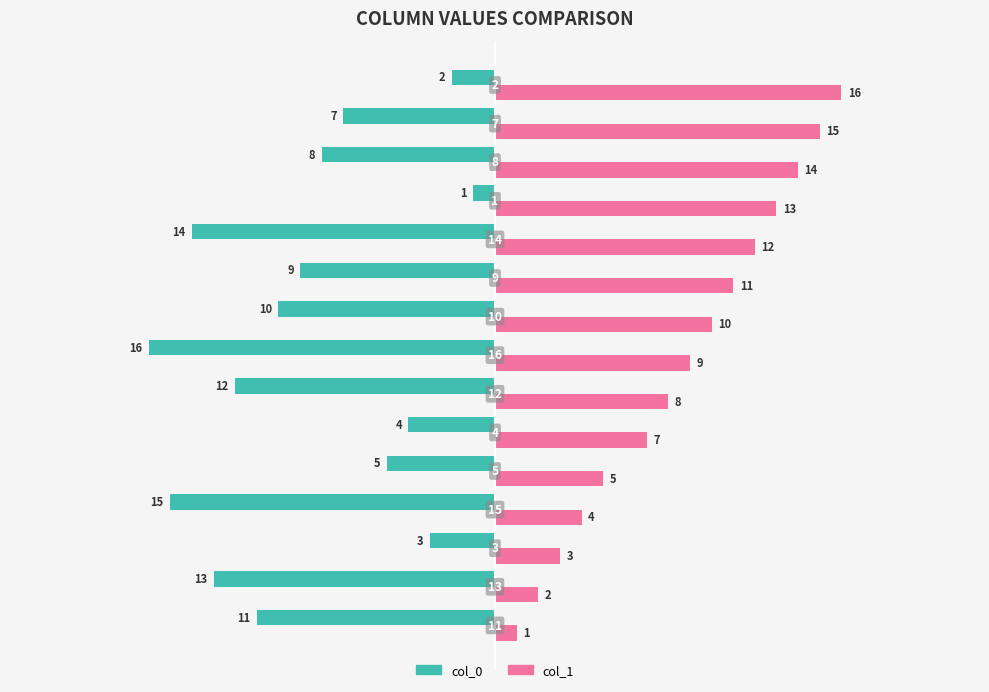

At how many categories does at least one series exceed -4?

15